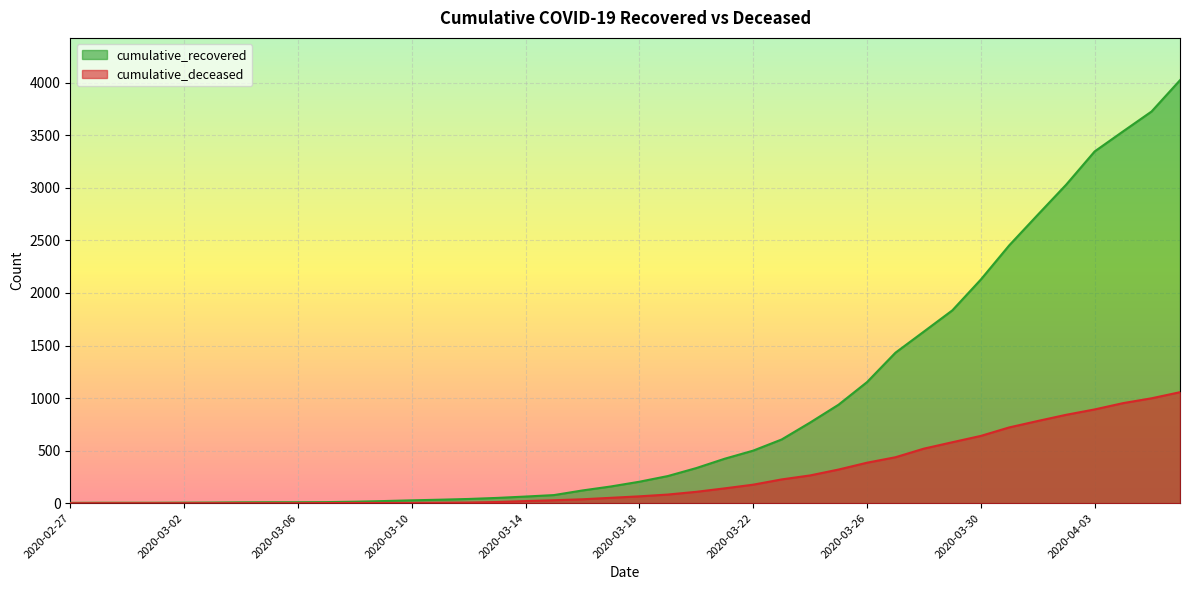

The value of cumulative_recovered at 2020-03-09 is 10. True or false?

False